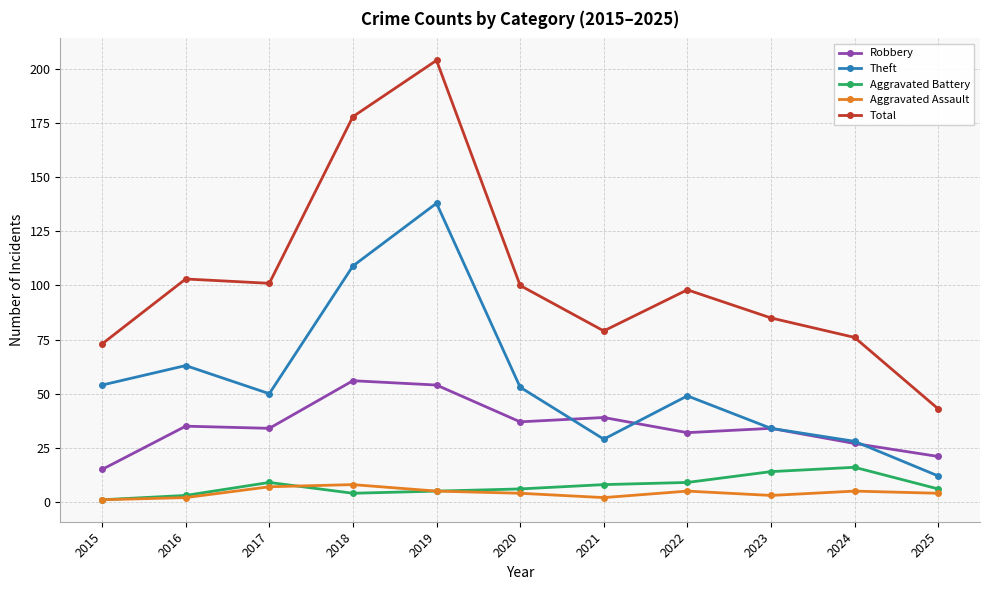

Where does the Total series first go above 98?

2016